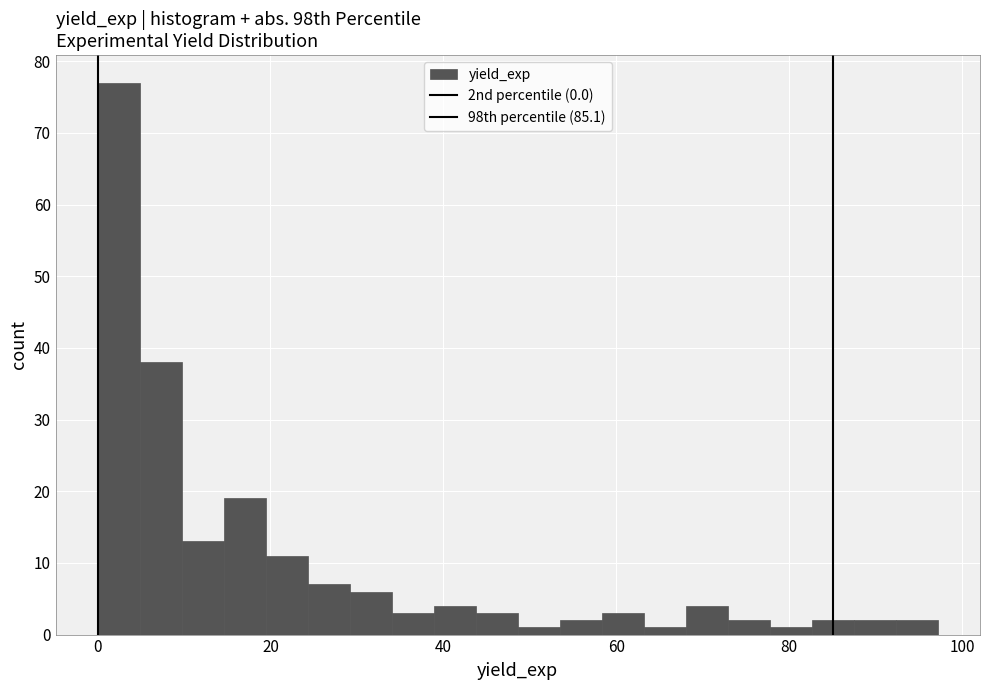

Read against the x-axis, roughly where is the centre of the tallest bar?

2